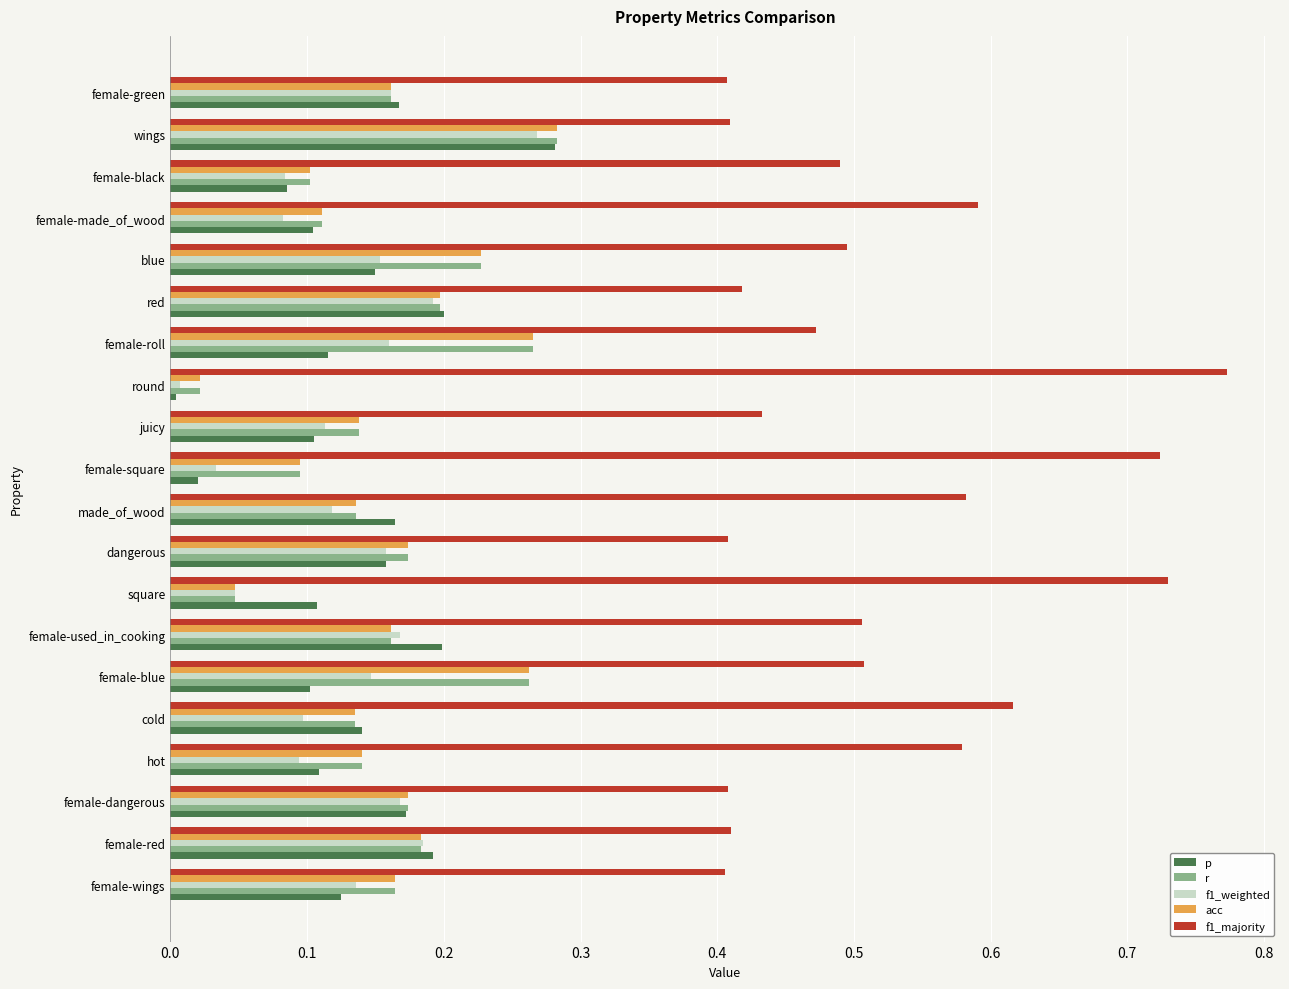

What is the sum of all r values?

3.2